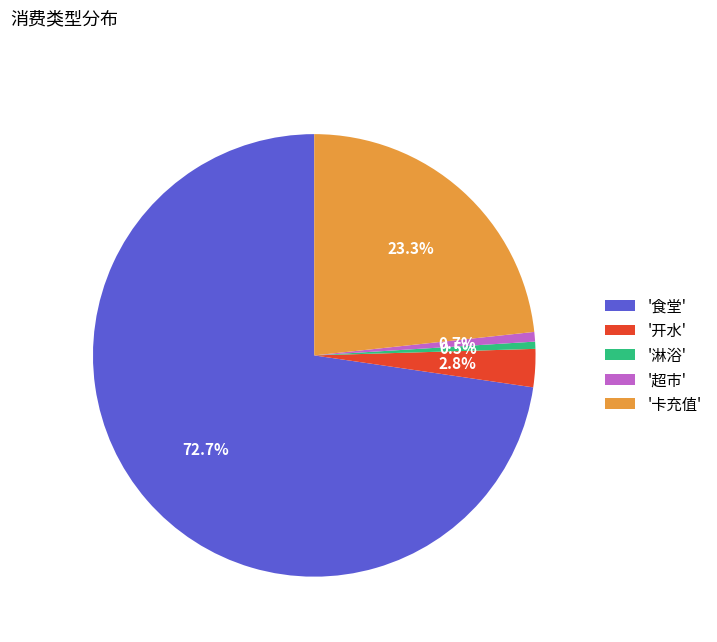

How much of the chart is everything except '超市'?

99.3%